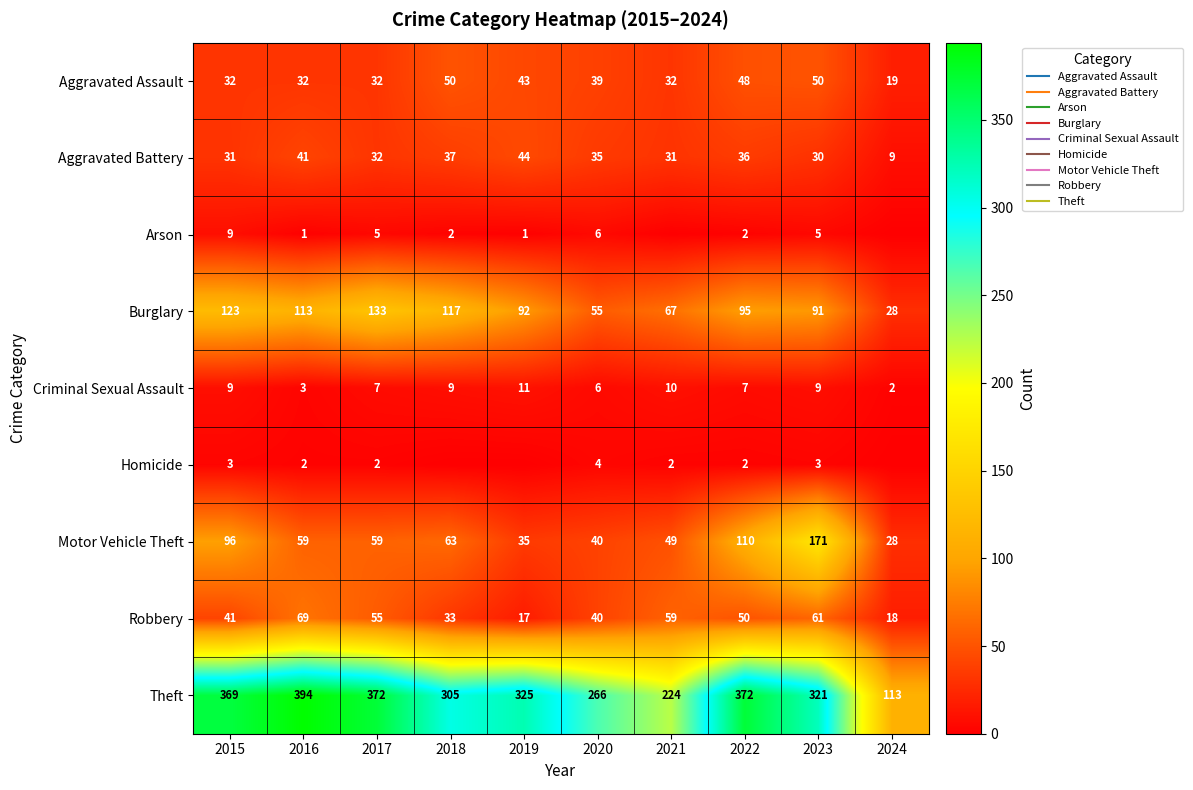

Which category has the highest value across all series?

2016